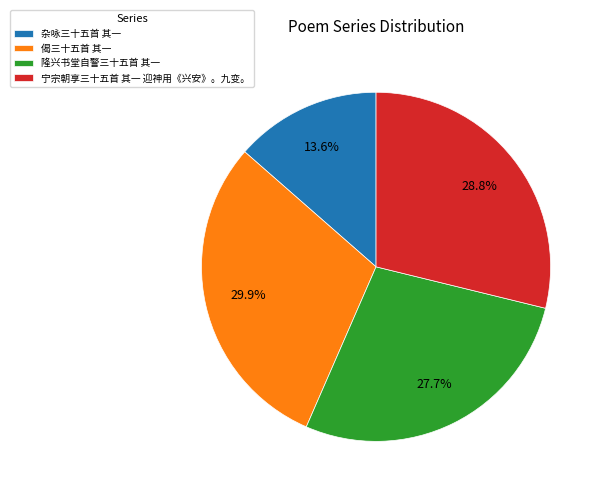

Approximately how many times larger is the value at 杂咏三十五首 其一 compared to 偈三十五首 其一?

0.5